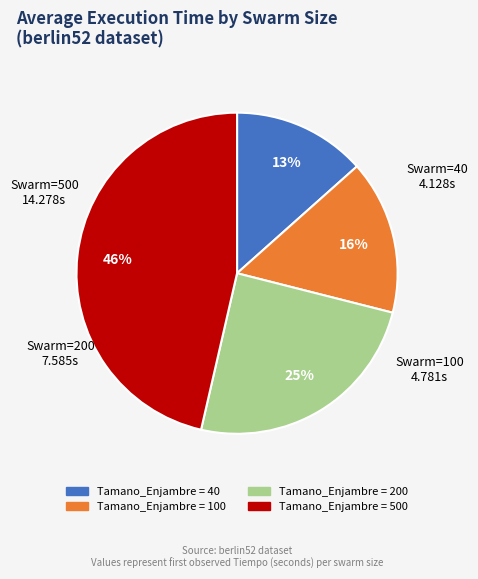

To the nearest percent, what is the average slice percentage?

25%